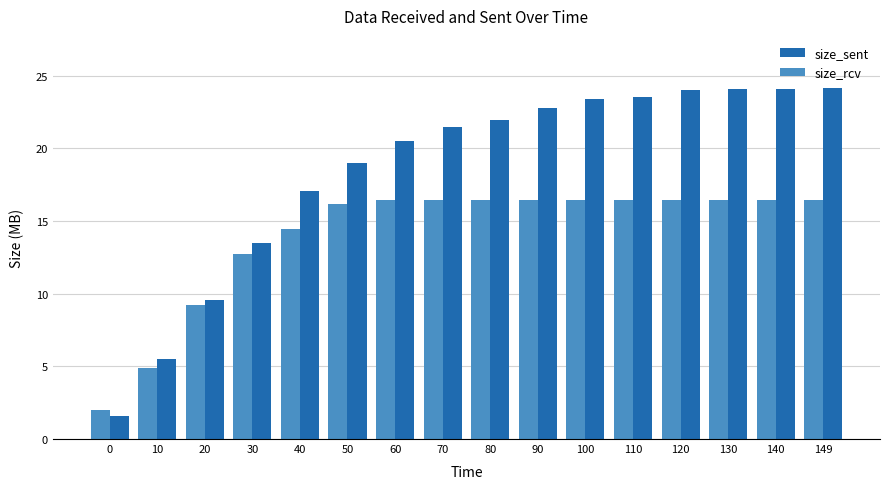

Which series has the largest range (max minus min)?

size_sent